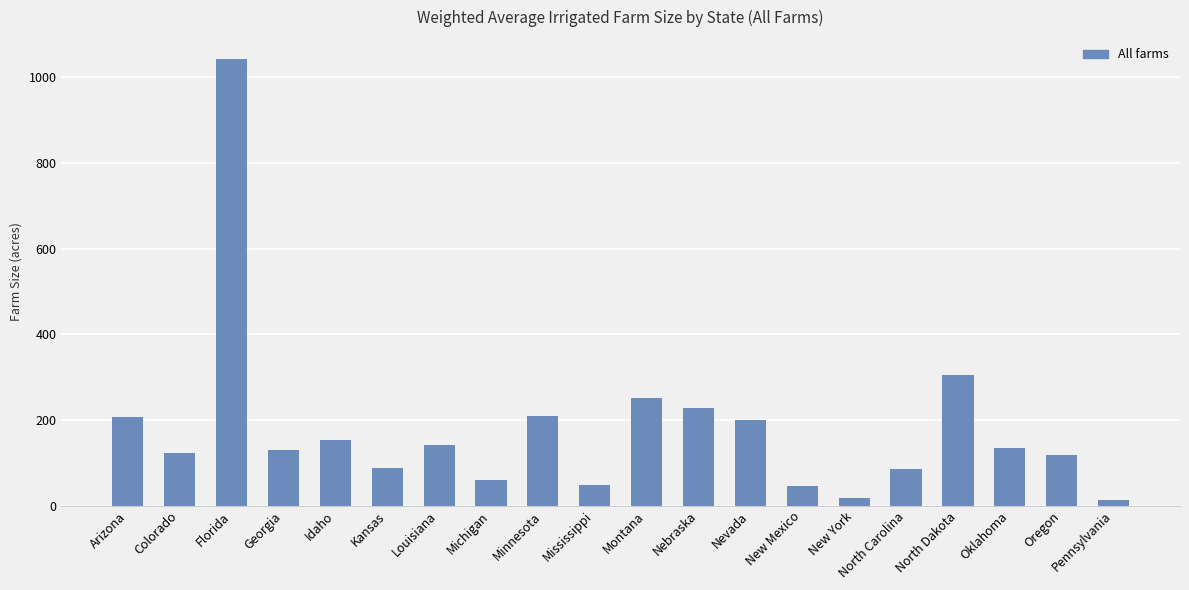

What is the value of the 15th bar from the left?

17